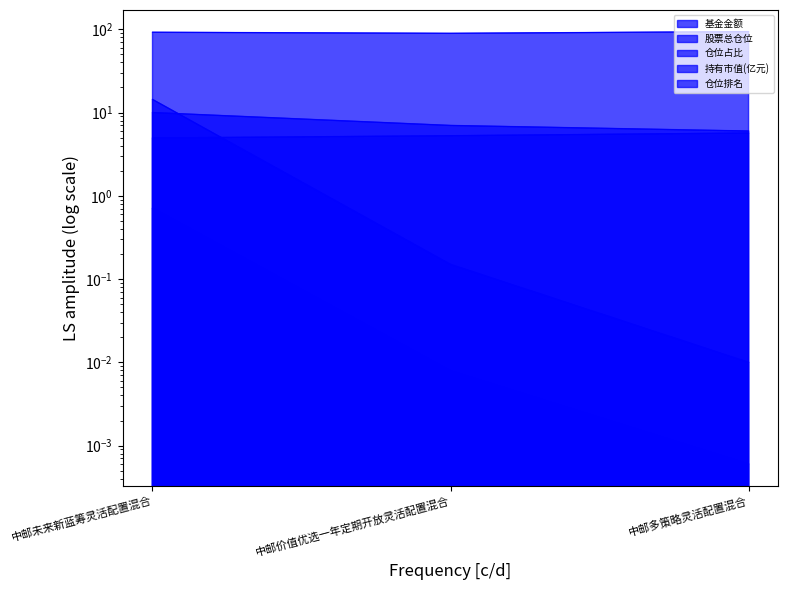

What is the difference between the maximum and second lowest values in the 股票总仓位 series?

1.6